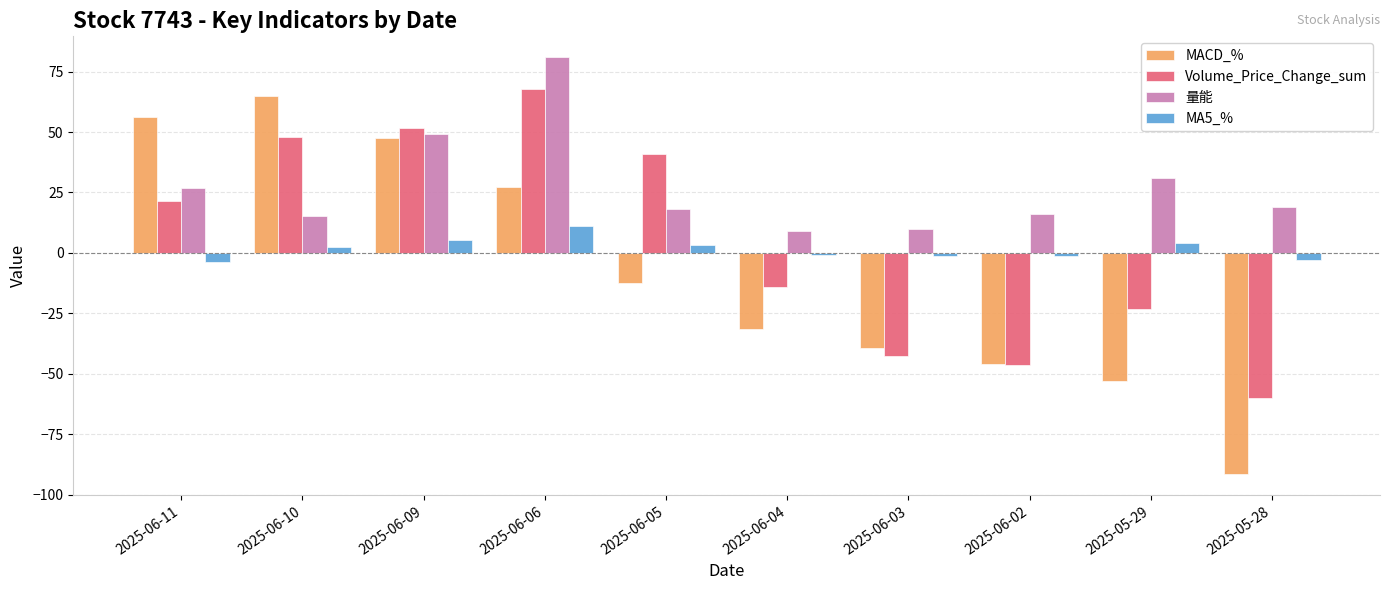

What is the value of the Volume_Price_Change_sum bar at the 5th from the left?

40.8